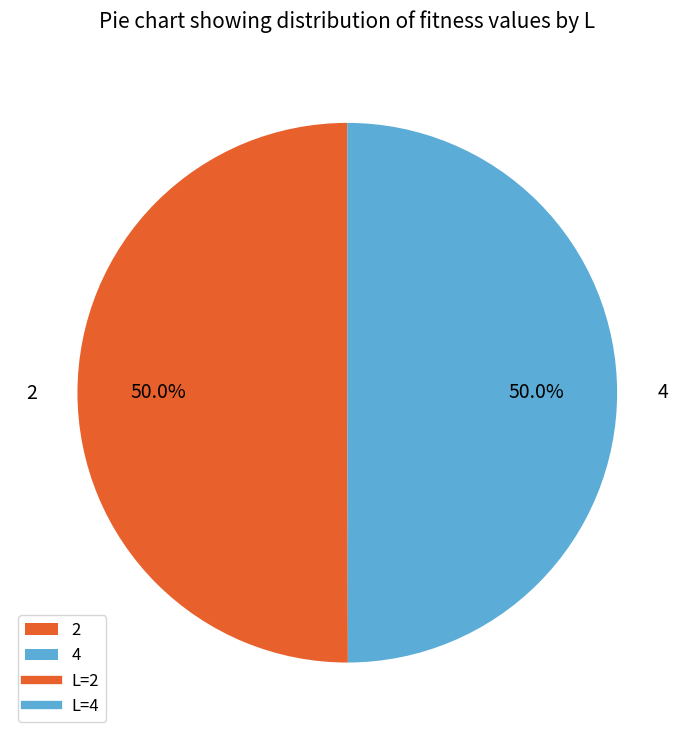

What portion of the pie excludes 4?

50.0%